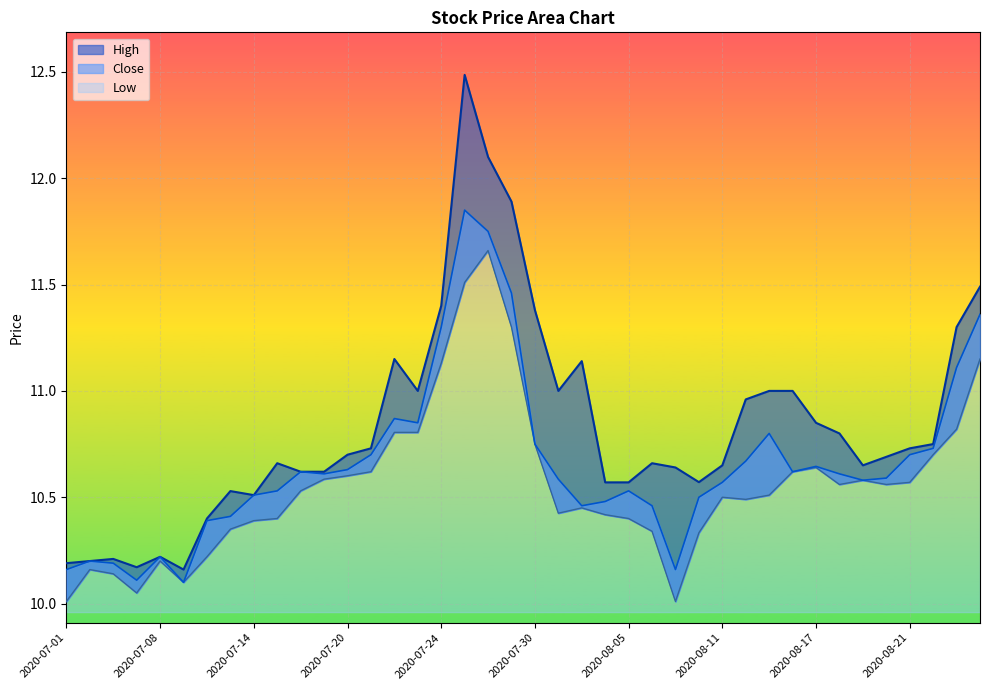

What is the smallest value displayed?

10.0